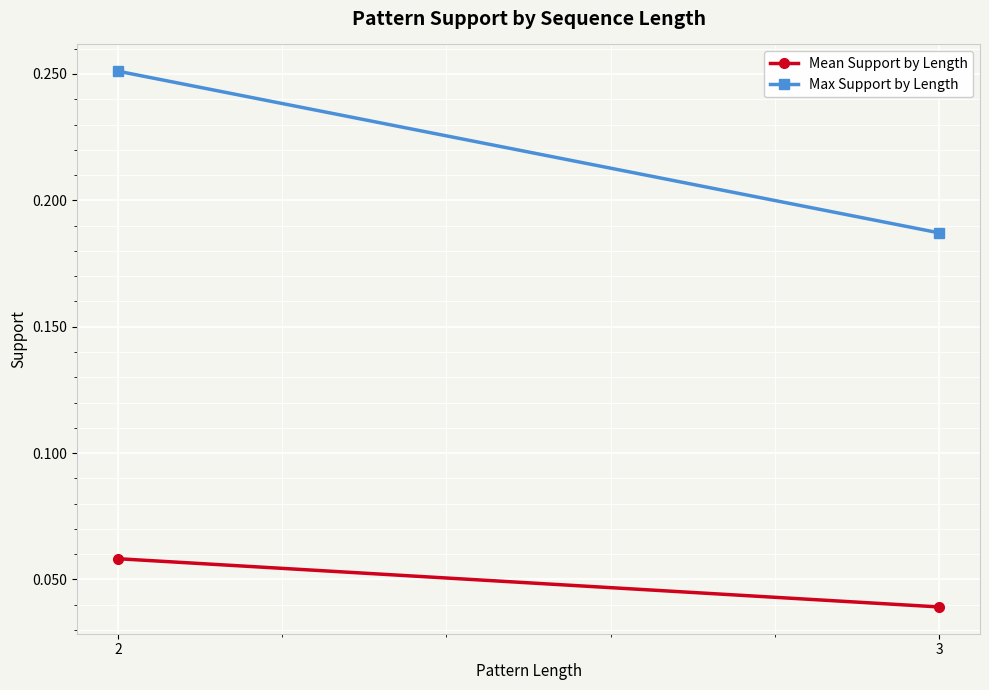

At which category is the sum across all series the highest?

2